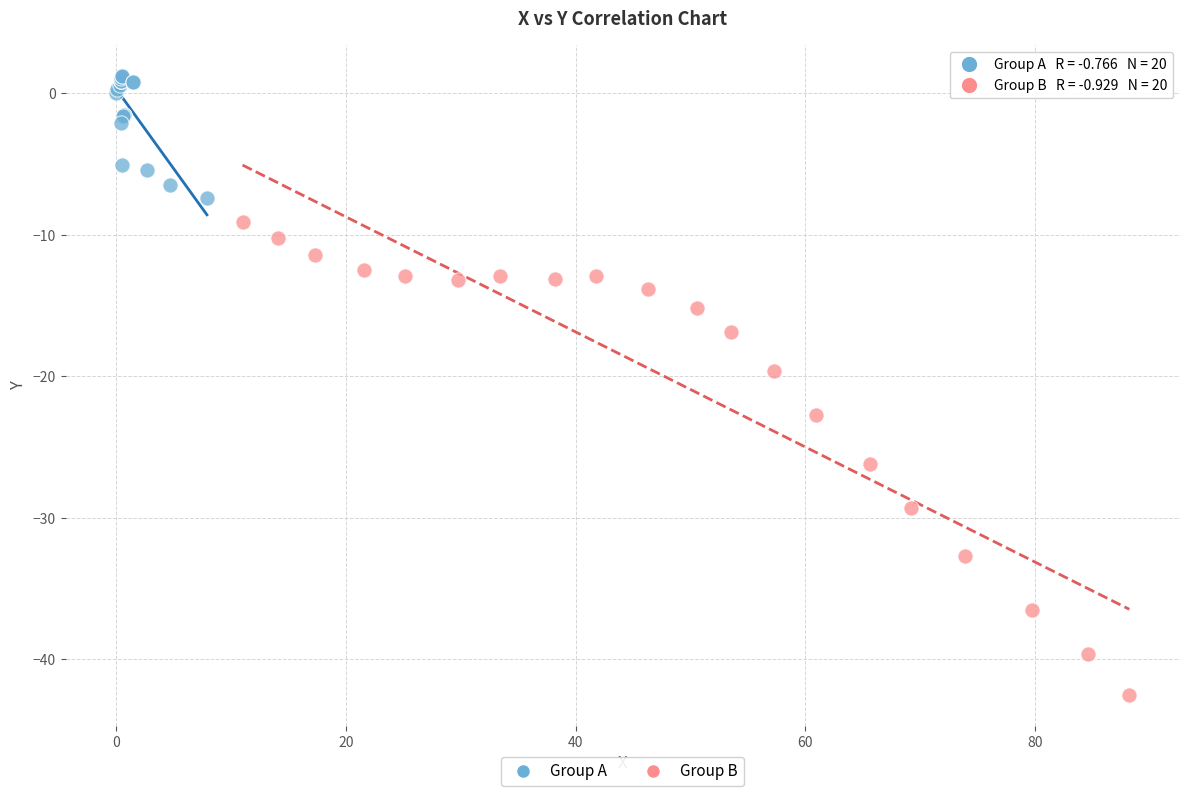

Which series contains the lowest Y value?

Group B